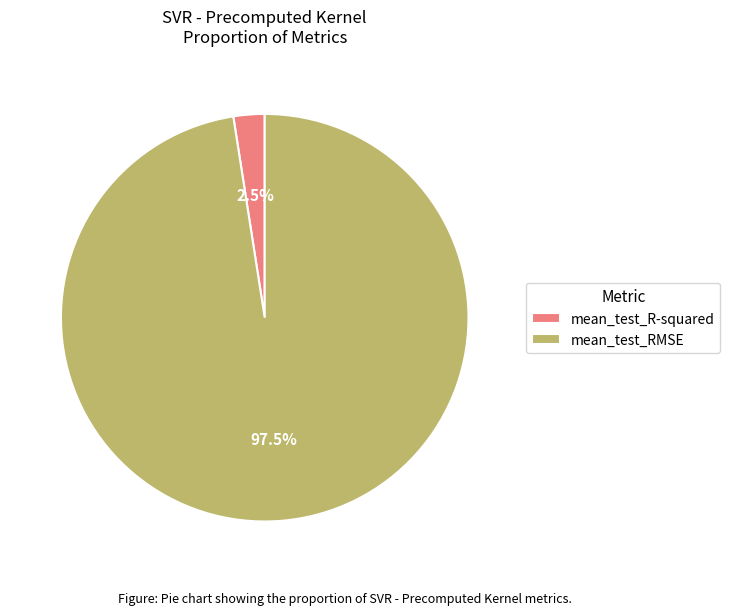

What percentage is NOT represented by mean_test_R-squared?

97.5%